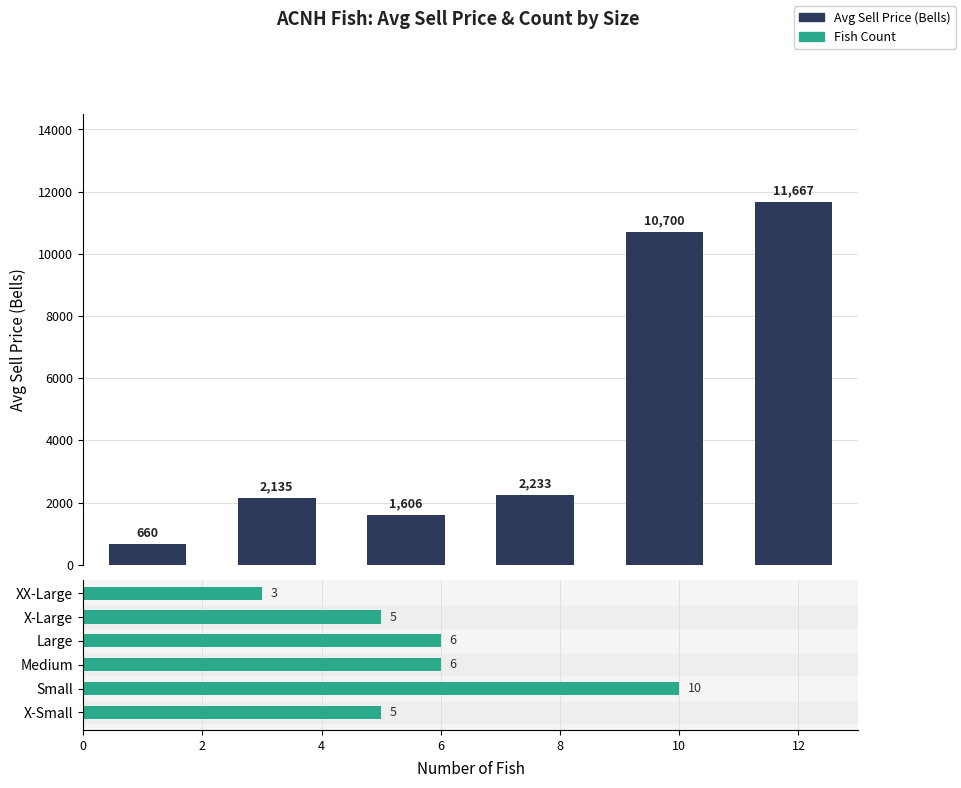

Is it true that Avg Sell Price equals 2233 at 6?

True